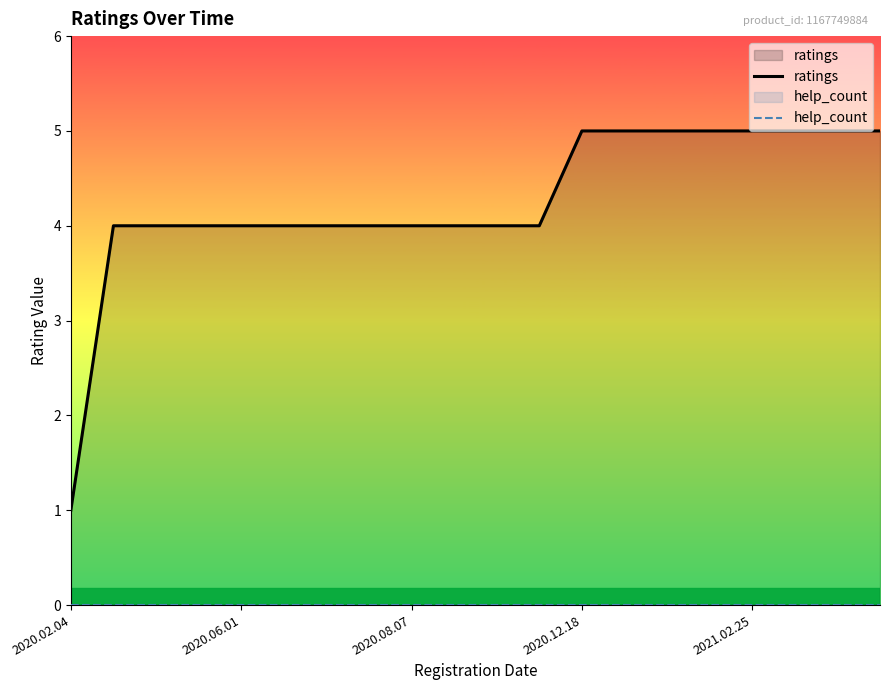

Which series has the largest range (max minus min)?

ratings